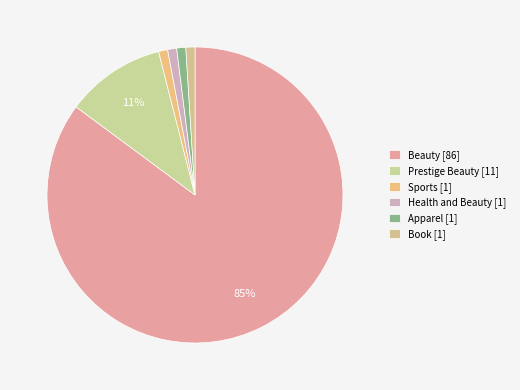

How many segments does this pie chart have?

6